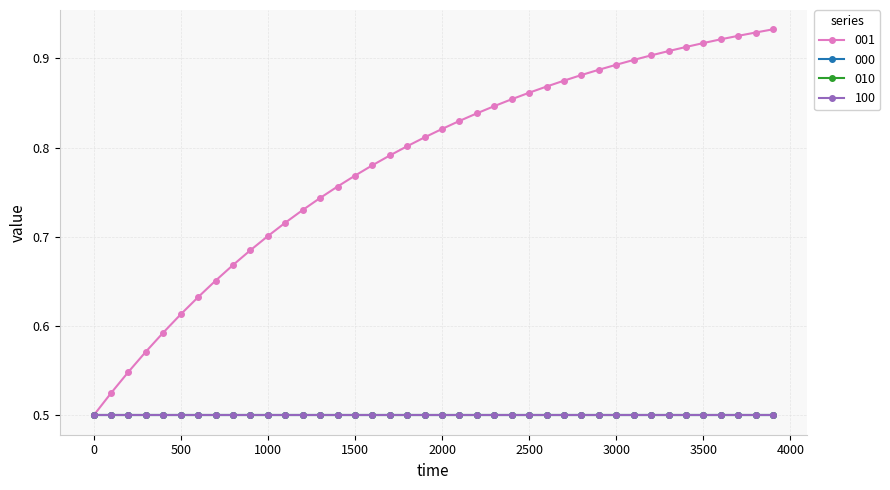

Reading right to left, extract all data points from this chart.

001: 39=0.9	38=0.9	37=0.9	36=0.9	35=0.9	34=0.9	33=0.9	32=0.9	31=0.9	30=0.9	29=0.9	28=0.9	27=0.9	26=0.9	25=0.9	24=0.9	23=0.8	22=0.8	21=0.8	20=0.8	19=0.8	18=0.8	17=0.8	16=0.8	15=0.8	14=0.8	13=0.7	12=0.7	11=0.7	10=0.7	9=0.7	8=0.7	7=0.7	6=0.6	5=0.6	4=0.6	3=0.6	2=0.5	1=0.5	0=0.5
000: 39=0.5	38=0.5	37=0.5	36=0.5	35=0.5	34=0.5	33=0.5	32=0.5	31=0.5	30=0.5	29=0.5	28=0.5	27=0.5	26=0.5	25=0.5	24=0.5	23=0.5	22=0.5	21=0.5	20=0.5	19=0.5	18=0.5	17=0.5	16=0.5	15=0.5	14=0.5	13=0.5	12=0.5	11=0.5	10=0.5	9=0.5	8=0.5	7=0.5	6=0.5	5=0.5	4=0.5	3=0.5	2=0.5	1=0.5	0=0.5
010: 39=0.5	38=0.5	37=0.5	36=0.5	35=0.5	34=0.5	33=0.5	32=0.5	31=0.5	30=0.5	29=0.5	28=0.5	27=0.5	26=0.5	25=0.5	24=0.5	23=0.5	22=0.5	21=0.5	20=0.5	19=0.5	18=0.5	17=0.5	16=0.5	15=0.5	14=0.5	13=0.5	12=0.5	11=0.5	10=0.5	9=0.5	8=0.5	7=0.5	6=0.5	5=0.5	4=0.5	3=0.5	2=0.5	1=0.5	0=0.5
100: 39=0.5	38=0.5	37=0.5	36=0.5	35=0.5	34=0.5	33=0.5	32=0.5	31=0.5	30=0.5	29=0.5	28=0.5	27=0.5	26=0.5	25=0.5	24=0.5	23=0.5	22=0.5	21=0.5	20=0.5	19=0.5	18=0.5	17=0.5	16=0.5	15=0.5	14=0.5	13=0.5	12=0.5	11=0.5	10=0.5	9=0.5	8=0.5	7=0.5	6=0.5	5=0.5	4=0.5	3=0.5	2=0.5	1=0.5	0=0.5